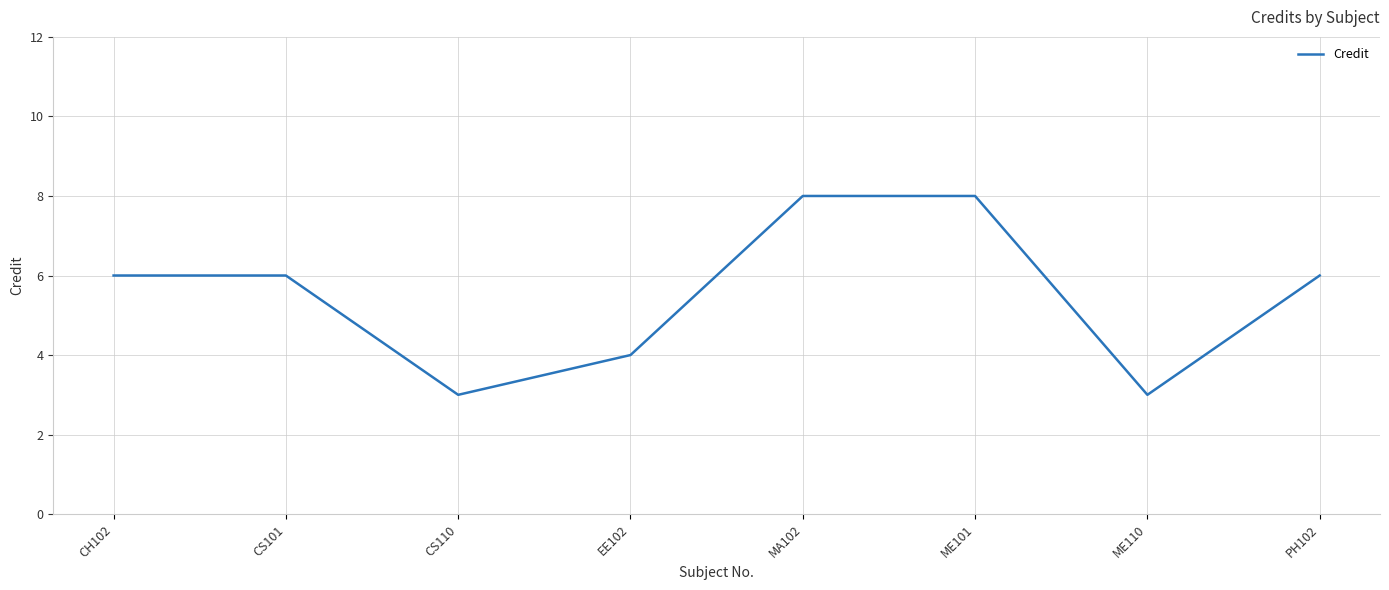

At which category does the data reach its first local valley?

CS110